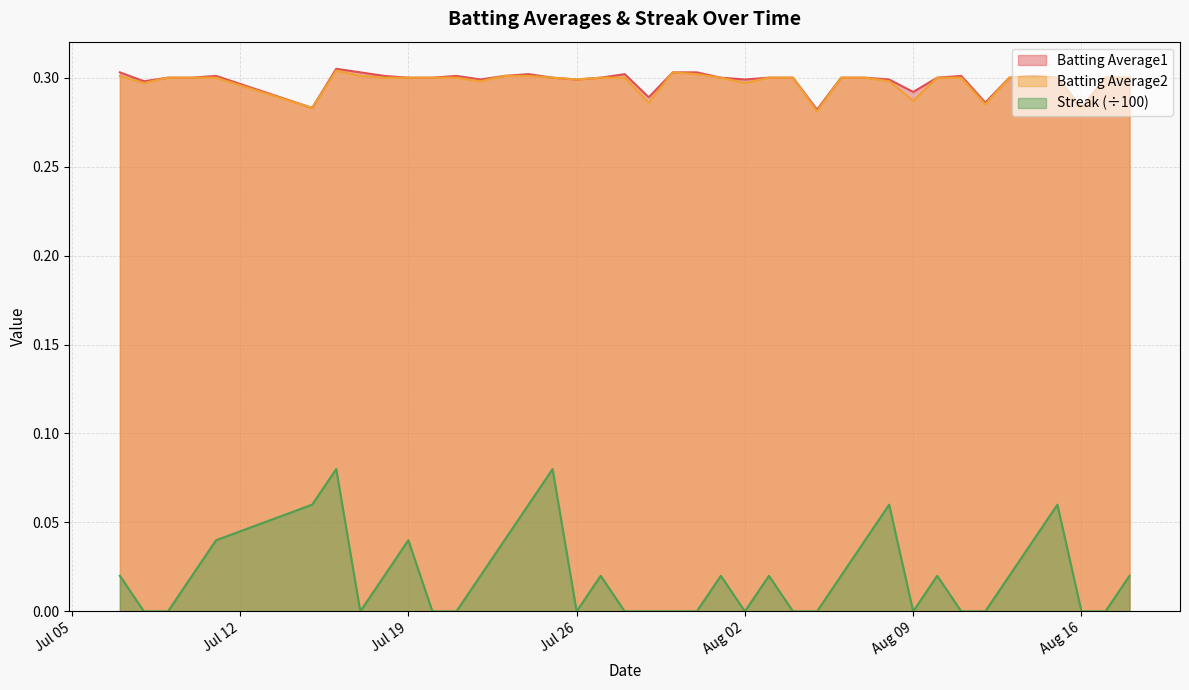

Reading left to right, list all the values displayed in this chart.

Batting Average1: 0.3	0.3	0.3	0.3	0.3	0.3	0.3	0.3	0.3	0.3	0.3	0.3	0.3	0.3	0.3	0.3	0.3	0.3	0.3	0.3	0.3	0.3	0.3	0.3	0.3	0.3	0.3	0.3	0.3	0.3	0.3	0.3	0.3	0.3	0.3	0.3	0.3	0.3	0.3	0.3
Batting Average2: 0.3	0.3	0.3	0.3	0.3	0.3	0.3	0.3	0.3	0.3	0.3	0.3	0.3	0.3	0.3	0.3	0.3	0.3	0.3	0.3	0.3	0.3	0.3	0.3	0.3	0.3	0.3	0.3	0.3	0.3	0.3	0.3	0.3	0.3	0.3	0.3	0.3	0.3	0.3	0.3
Streak: 0.0	0.0	0.0	0.0	0.0	0.1	0.1	0.0	0.0	0.0	0.0	0.0	0.0	0.0	0.1	0.1	0.0	0.0	0.0	0.0	0.0	0.0	0.0	0.0	0.0	0.0	0.0	0.0	0.0	0.1	0.0	0.0	0.0	0.0	0.0	0.0	0.1	0.0	0.0	0.0